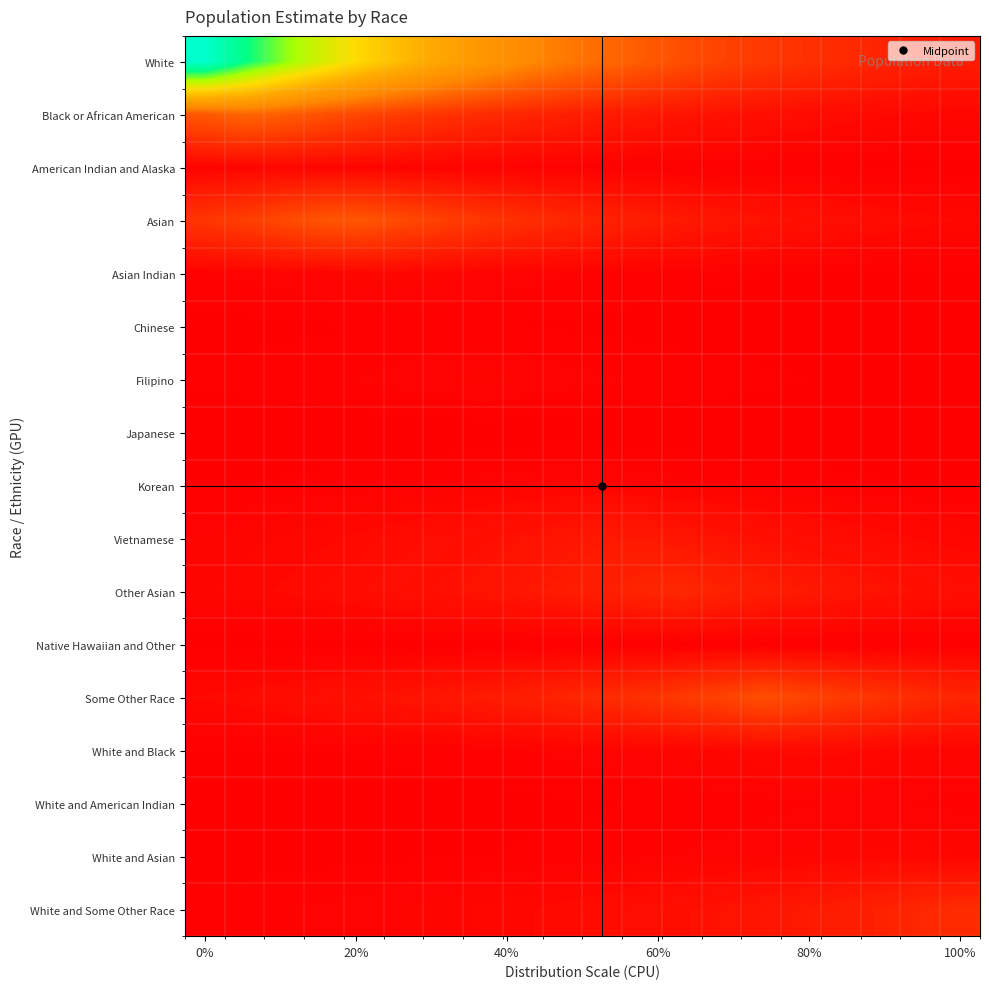

What is the maximum value shown in the chart?

1.0